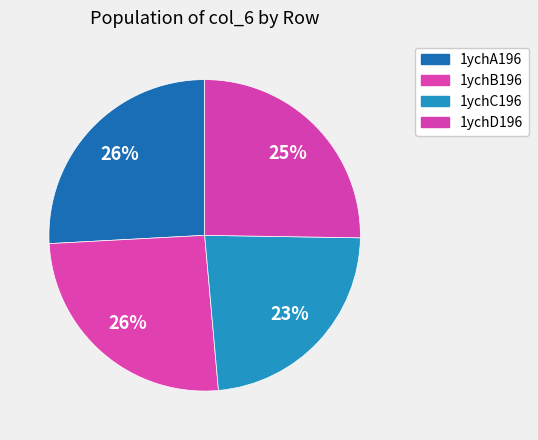

Which slice is the largest?

1ychA196